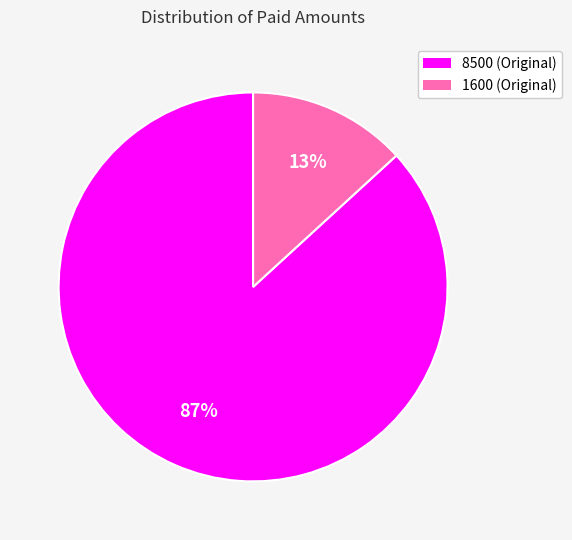

Is it true that 1600 is 13% of the pie?

True